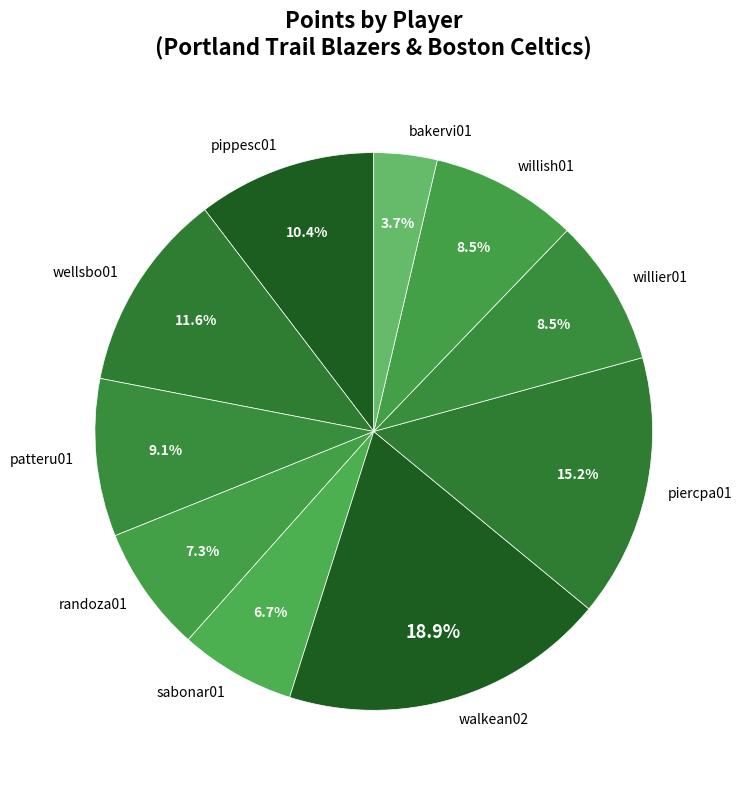

Which slice is the smallest?

bakervi01